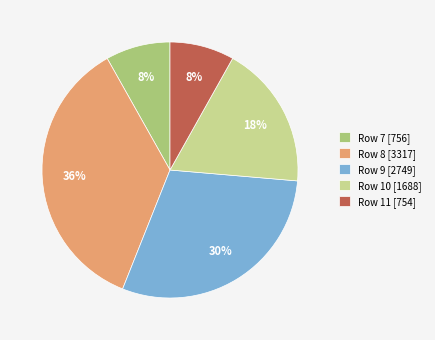

To the nearest percent, what is the average slice percentage?

20%